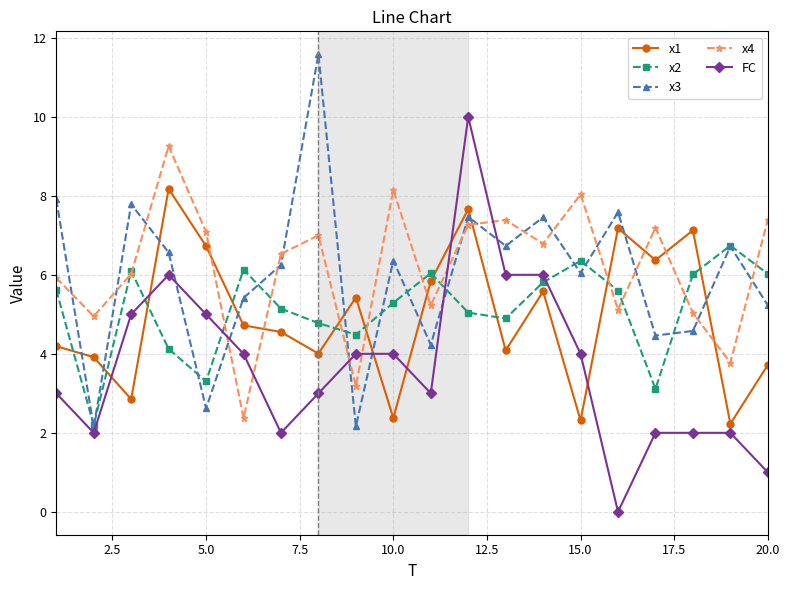

What is the value of the FC point at the 20th from the left?

1.0